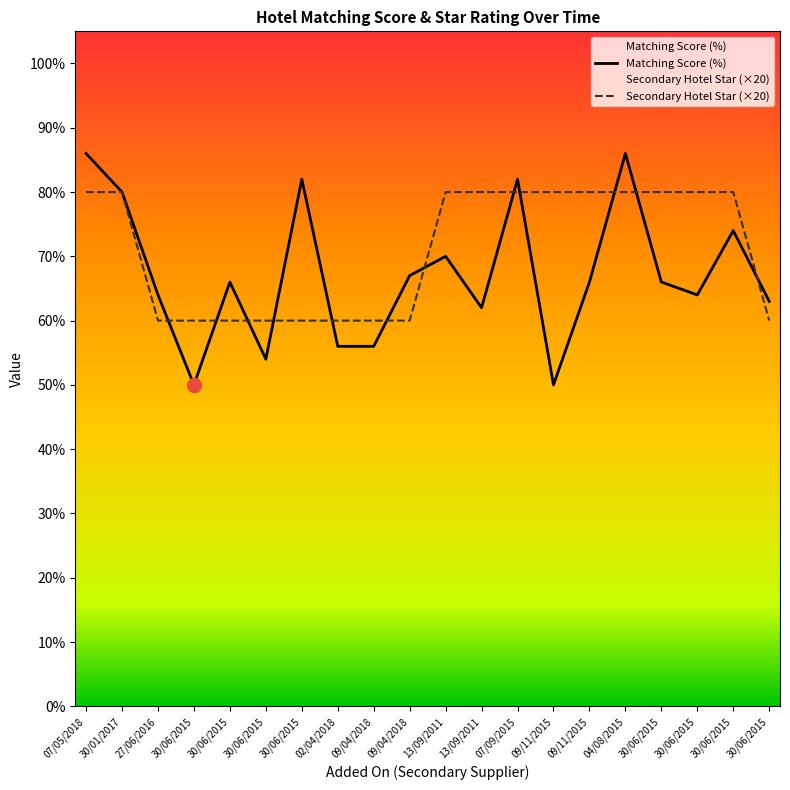

What is the difference between the maximum and second lowest values in the Matching Score (%) series?

36